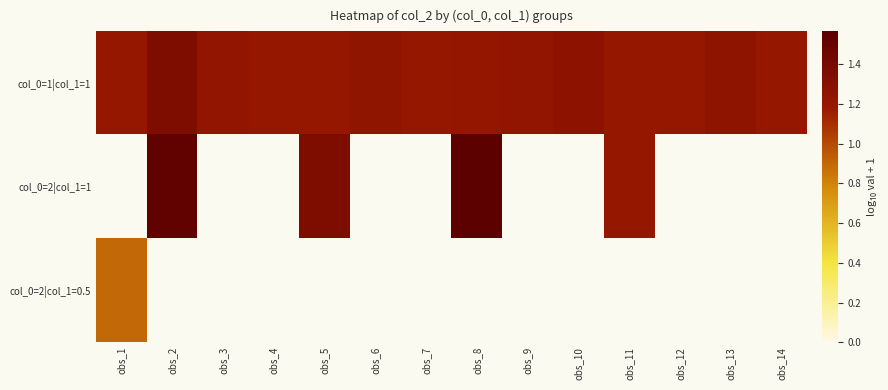

At how many categories does at least one series exceed 1?

14